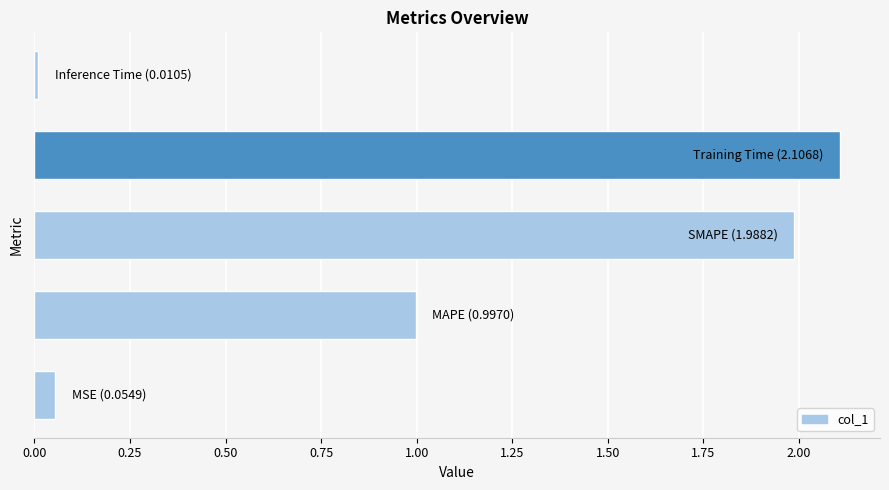

How many series are shown in this chart?

1